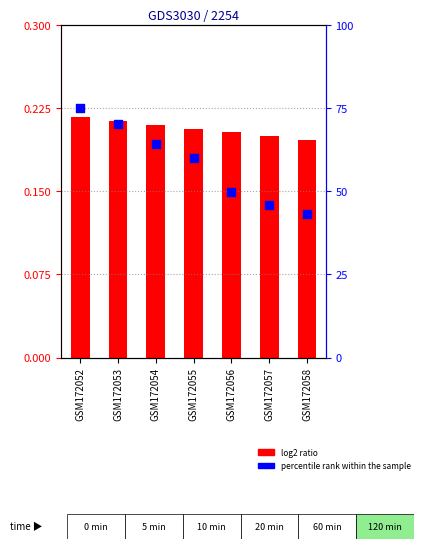

Which series contains the highest Y value?

percentile rank within the sample